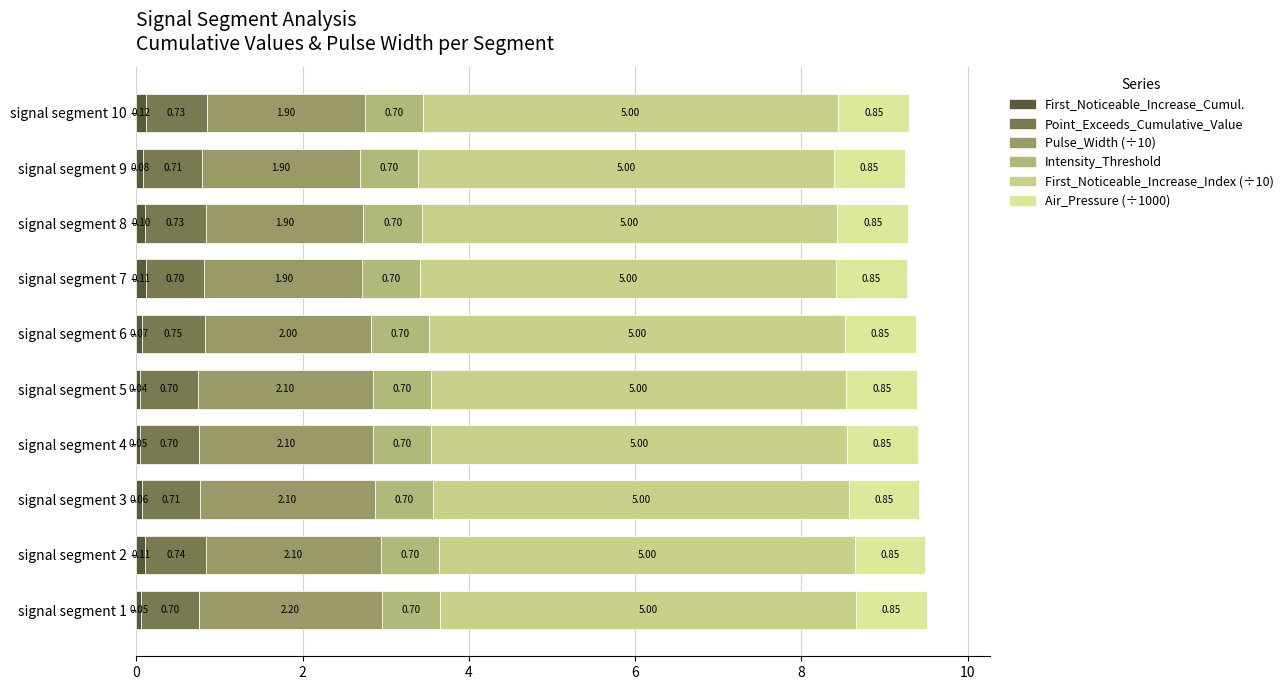

How many distinct data groups are displayed?

6